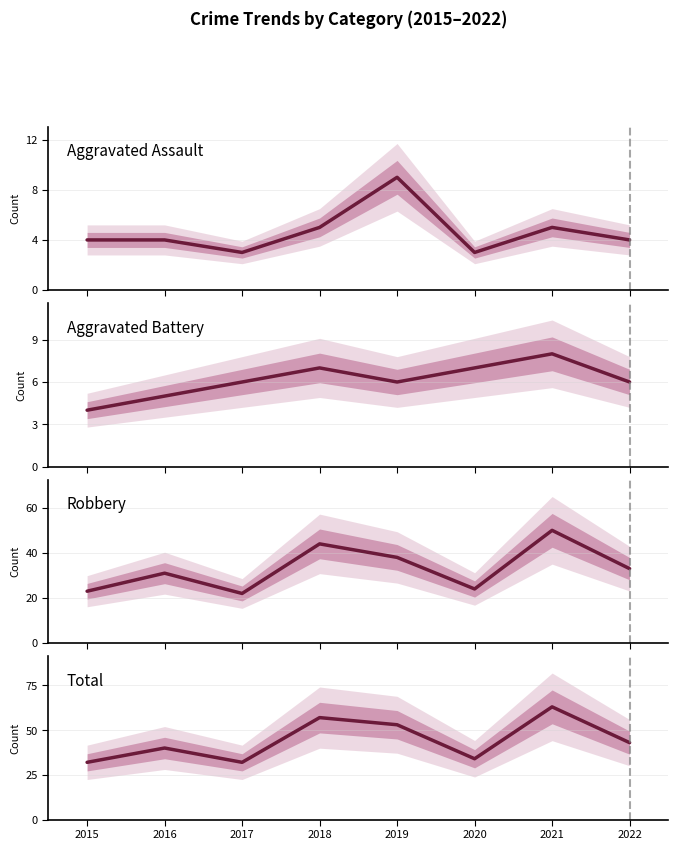

What is the difference between the Aggravated Battery values at 2020 and 2017?

1